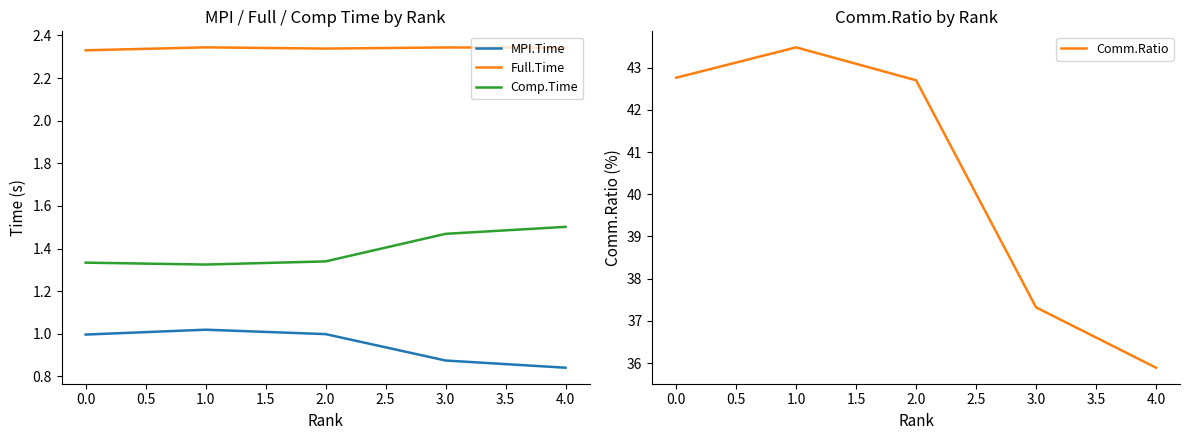

Is it true that MPI.Time equals 1.3 at 3.0?

False